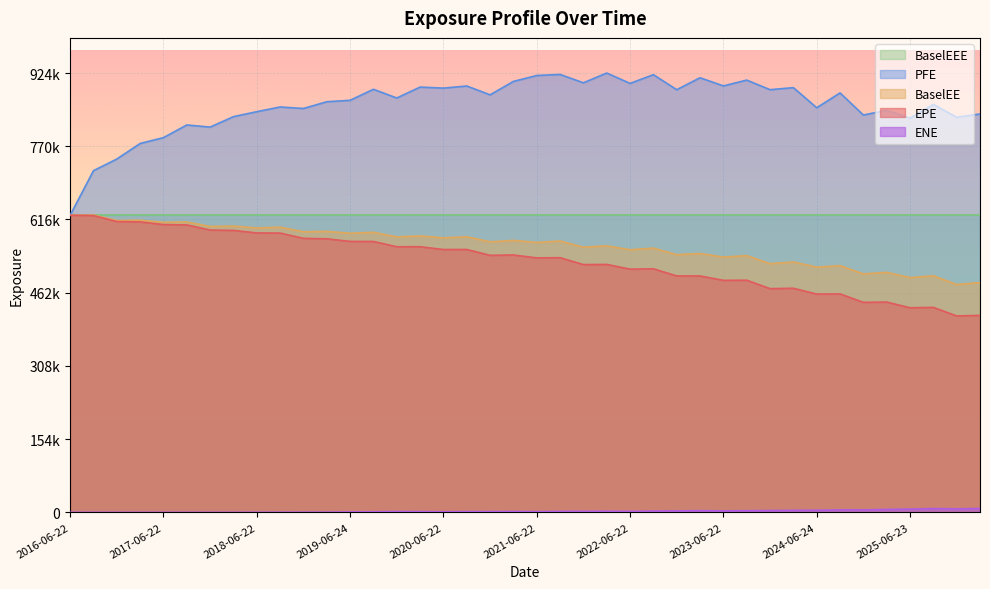

What is the maximum value for BaselEEE?

625811.0